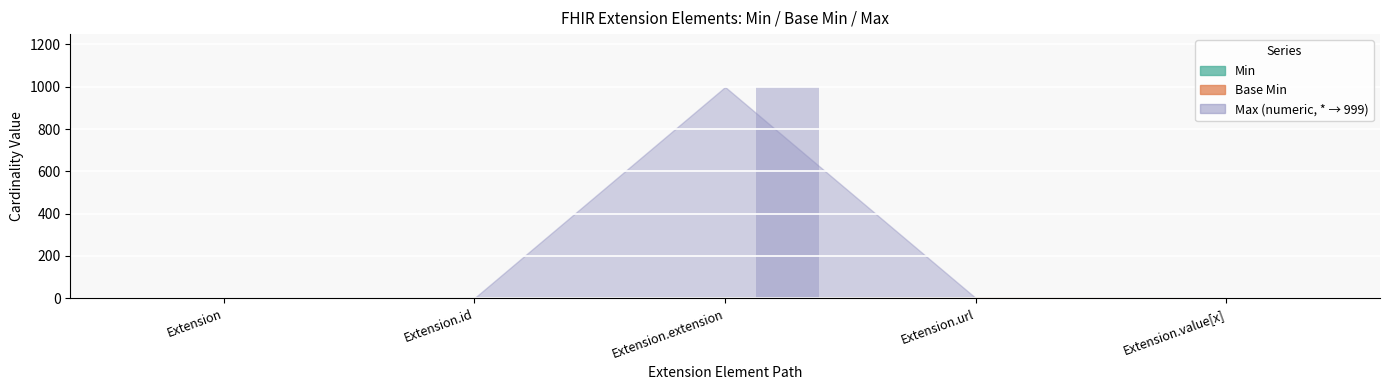

What is the total value across all series at Extension.id?

1